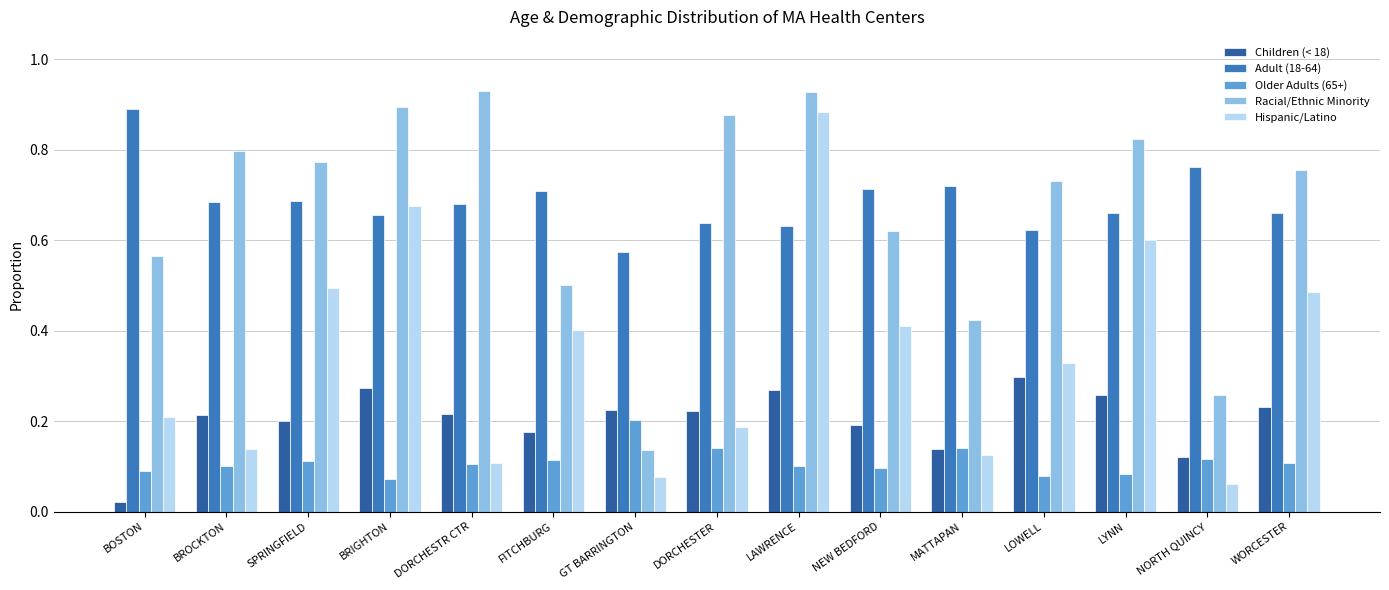

Which series changed the most between LYNN and WORCESTER?

Hispanic/Latino